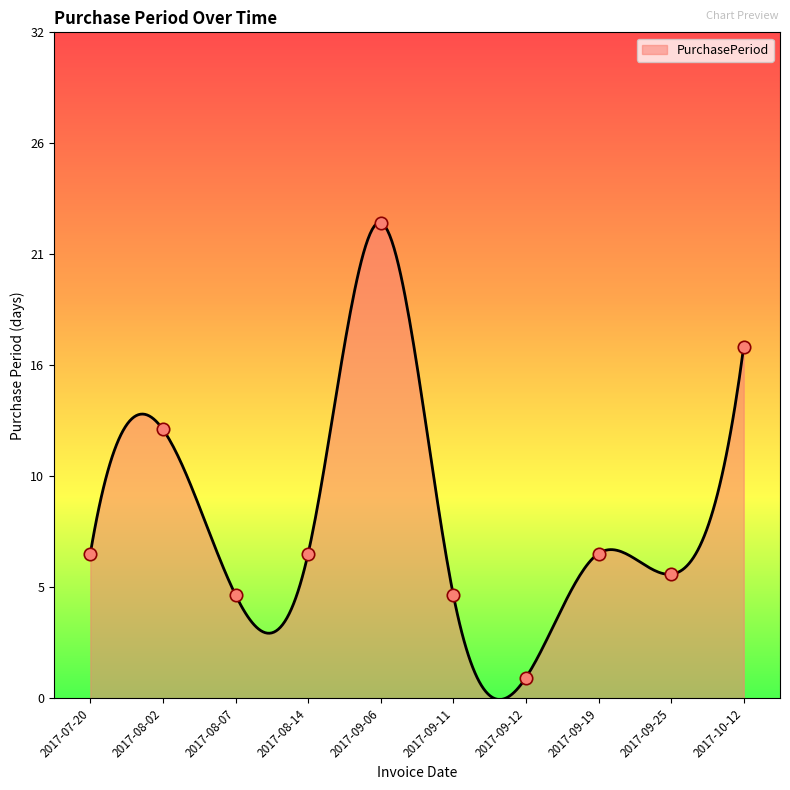

Approximately how many times larger is the value at 2017-09-11 compared to 2017-09-12?

5.0